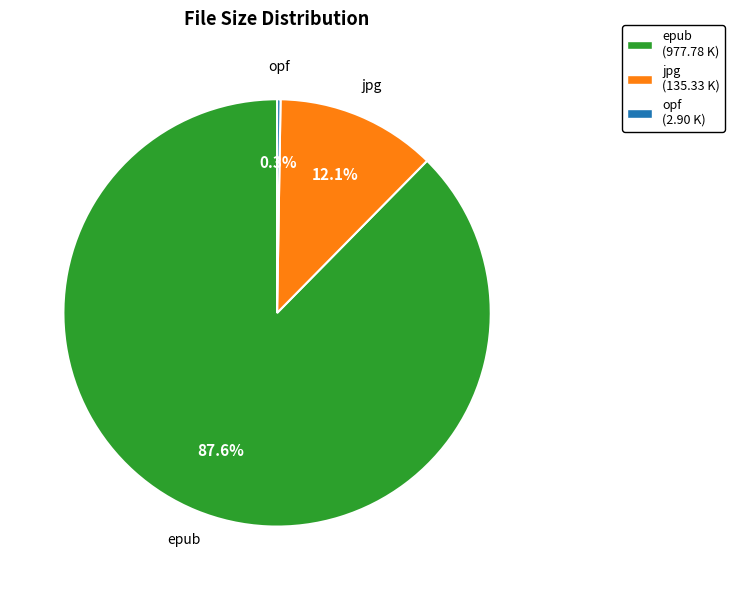

Is the sum of epub (977.78 K) and jpg (135.33 K) greater than half?

Yes